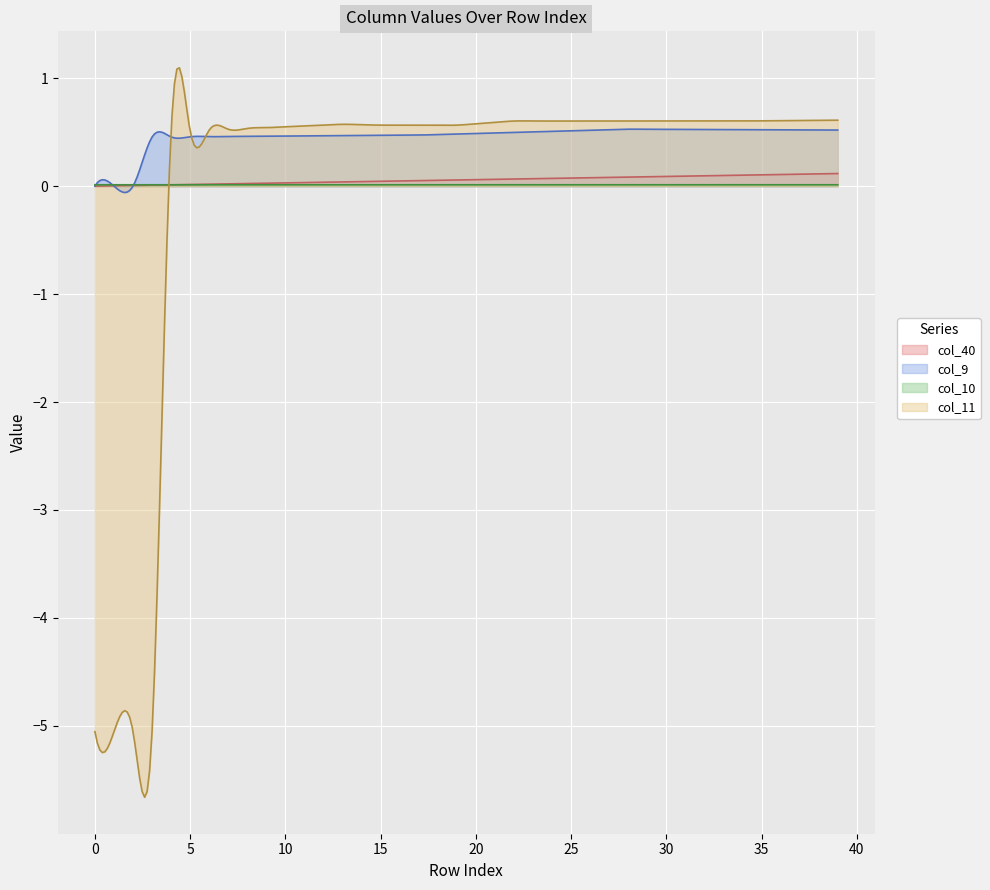

Does the chart display data point markers on the line(s)?

No